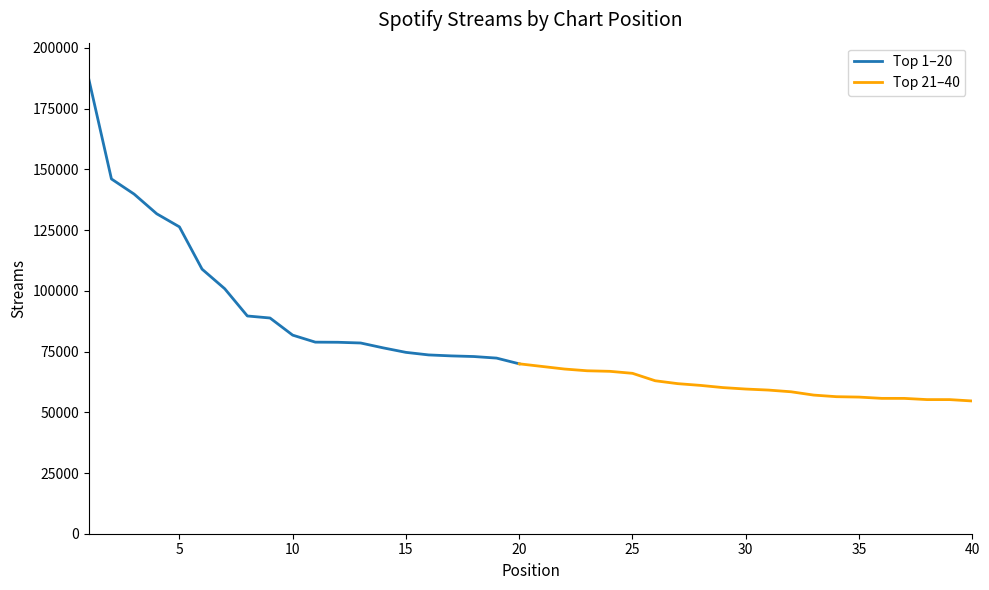

What is the sum of the values at 10 and 37?

137485